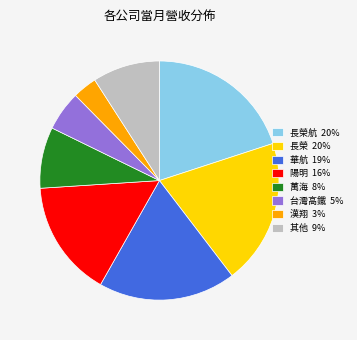

Which slice is the smallest?

漢翔 3%